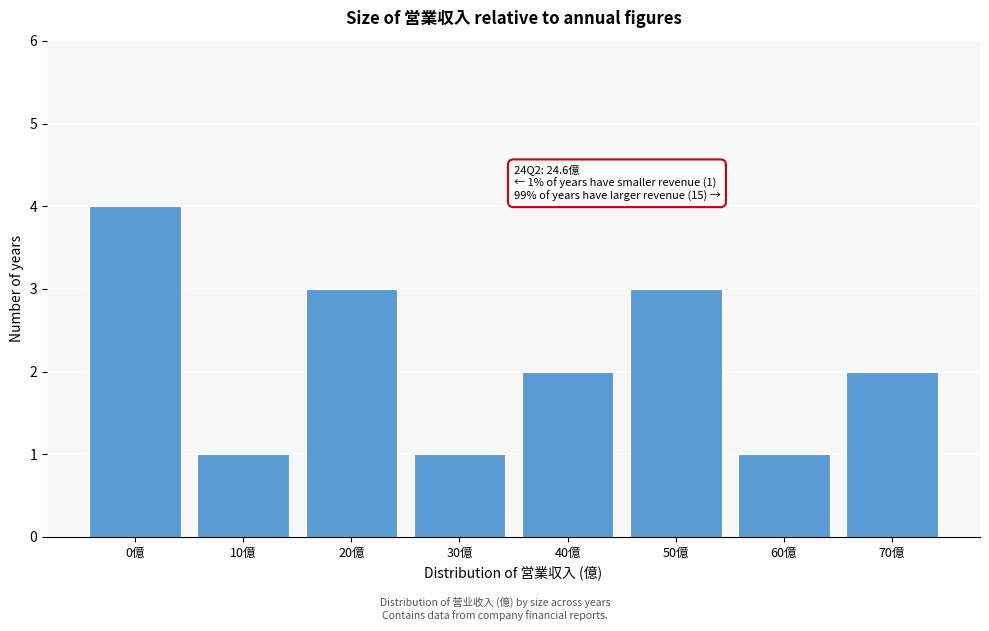

Reading left to right, transcribe all the data shown in this chart.

0億=4	10億=1	20億=3	30億=1	40億=2	50億=3	60億=1	70億=2